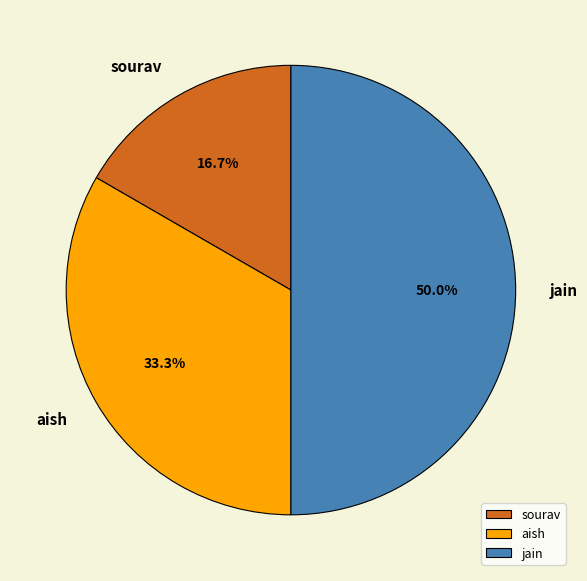

The sourav slice represents 10% of the pie. True or false?

False